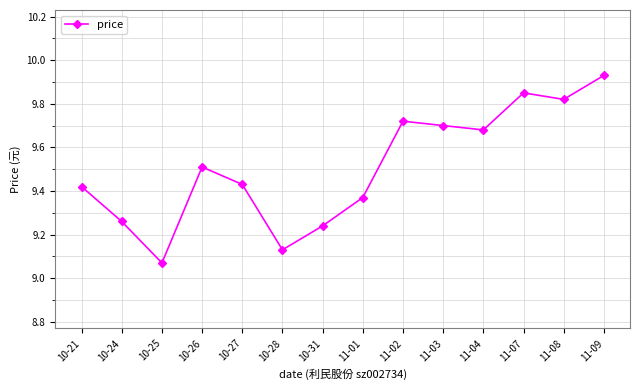

What is the label of the 12th point from the left?

11-07